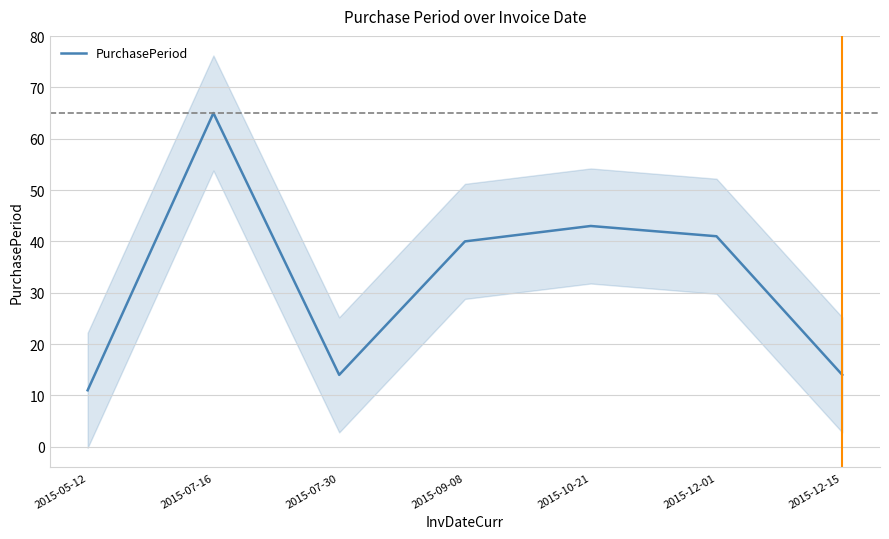

Reading left to right, what are all the values shown in this chart?

11	65	14	40	43	41	14